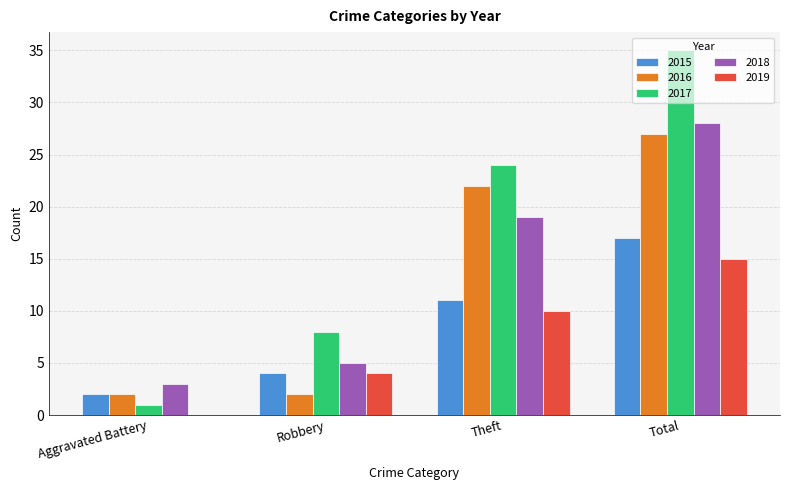

Where is 2017 nearest to the value 18?

Theft